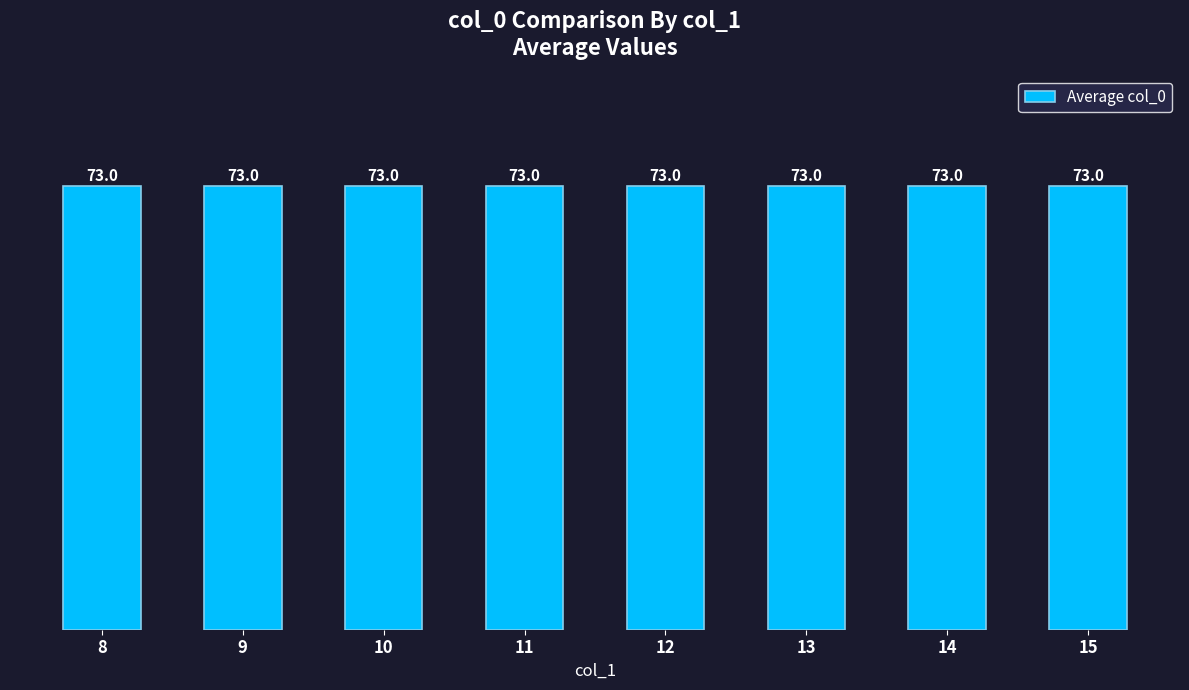

Which category has the lowest value across all series?

8